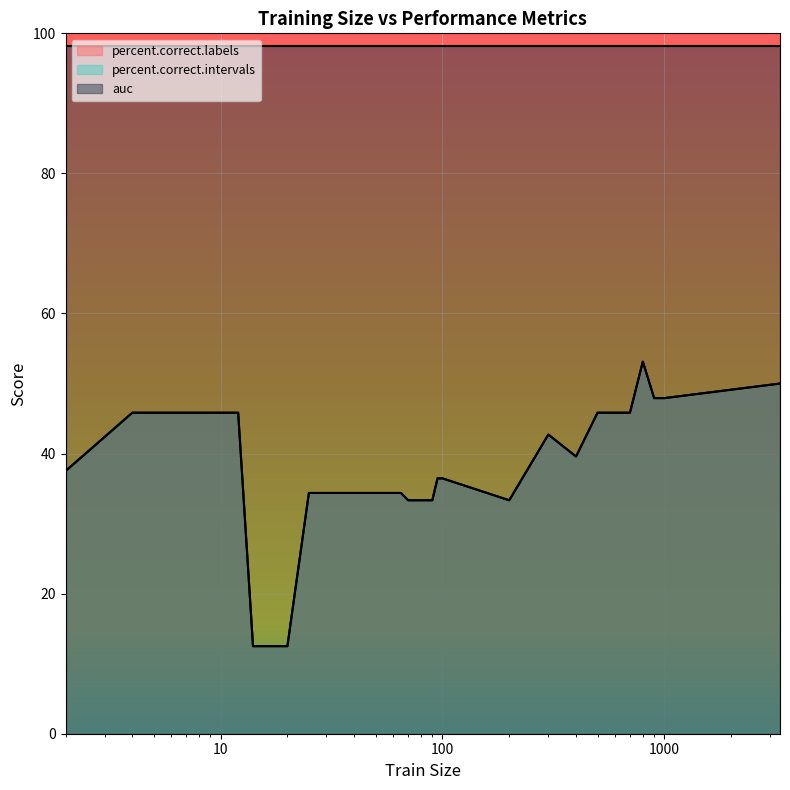

Which series has the largest range (max minus min)?

percent.correct.labels